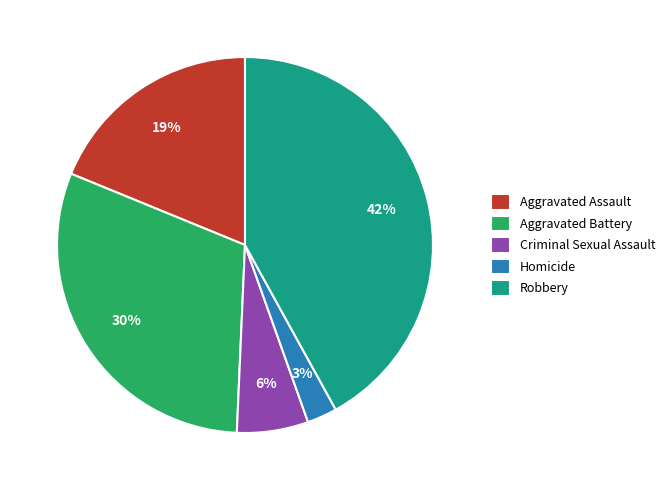

Is the sum of Criminal Sexual Assault and Homicide greater than half?

No